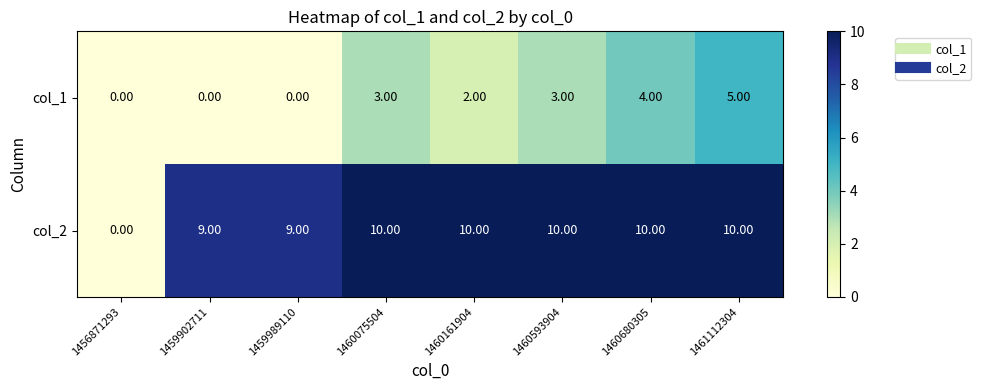

Between 1459902711 and 1461112304, which series saw the biggest shift?

col_1